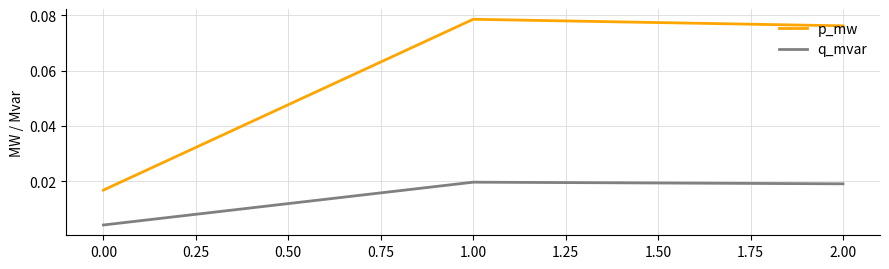

What position from the left is 0.00?

1